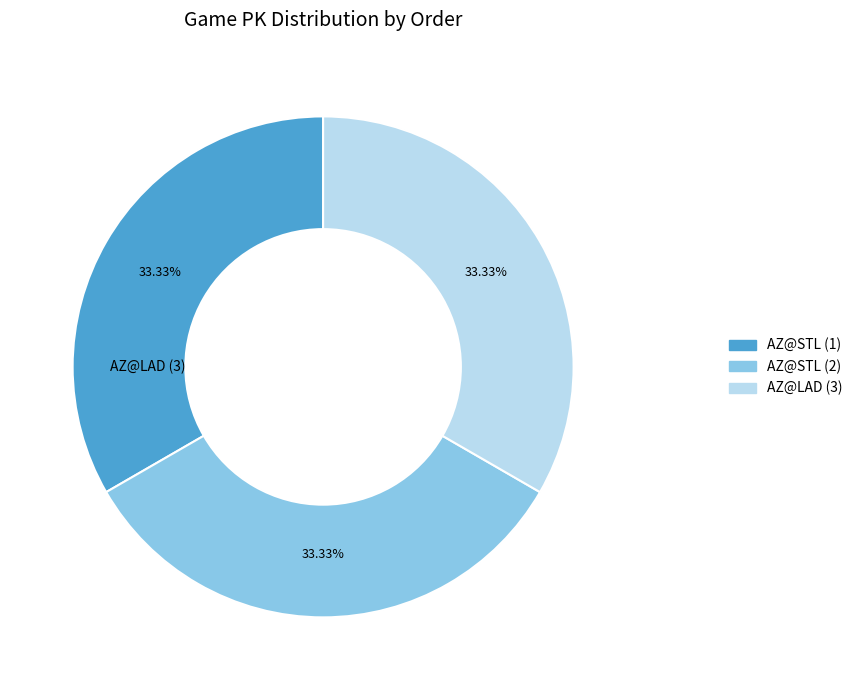

Is there any slice that represents more than half of the pie?

No